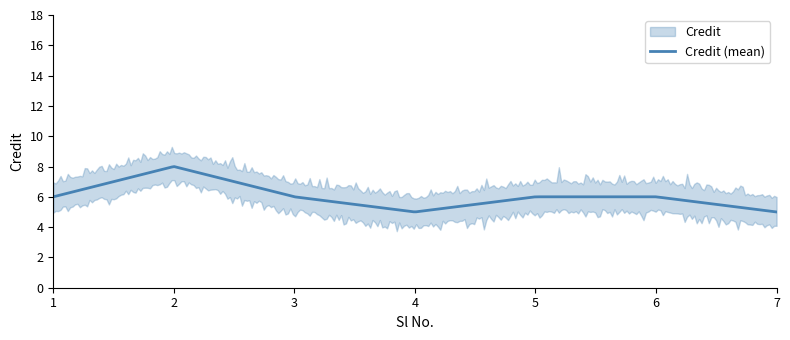

How many points are higher than both their immediate neighbors (excluding endpoints)?

1